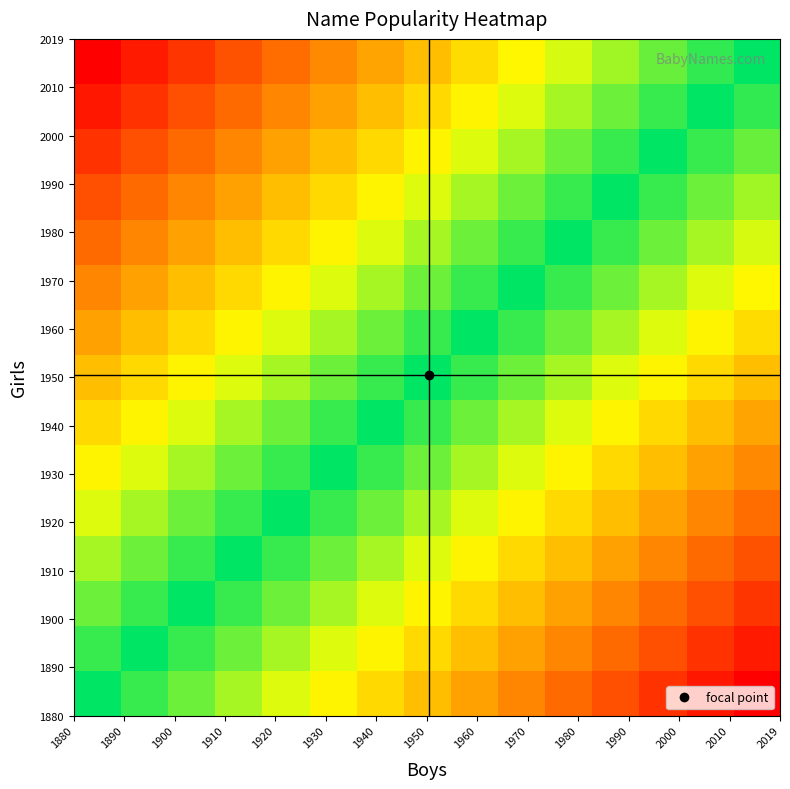

How many categories are shown in the chart?

15